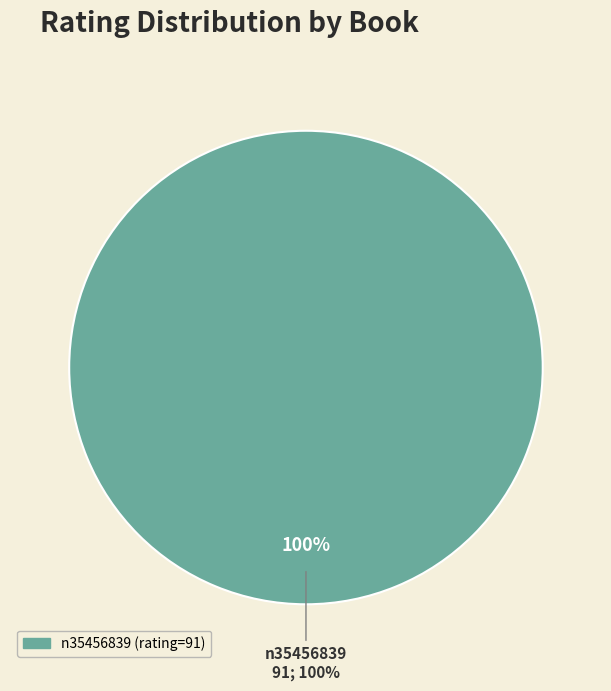

Which slice represents more than half of the pie?

n35456839